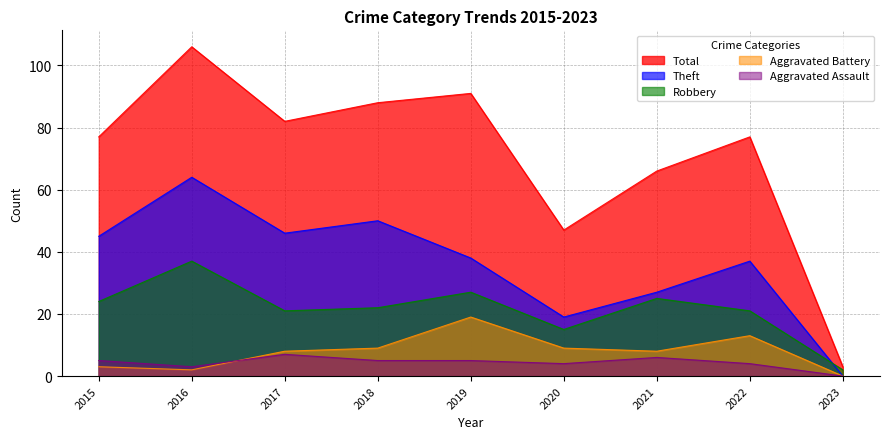

Reading left to right, extract all data points from this chart.

Robbery: 24	37	21	22	27	15	25	21	2
Theft: 45	64	46	50	38	19	27	37	0
Aggravated Battery: 3	2	8	9	19	9	8	13	0
Aggravated Assault: 5	3	7	5	5	4	6	4	0
Total: 77	106	82	88	91	47	66	77	3